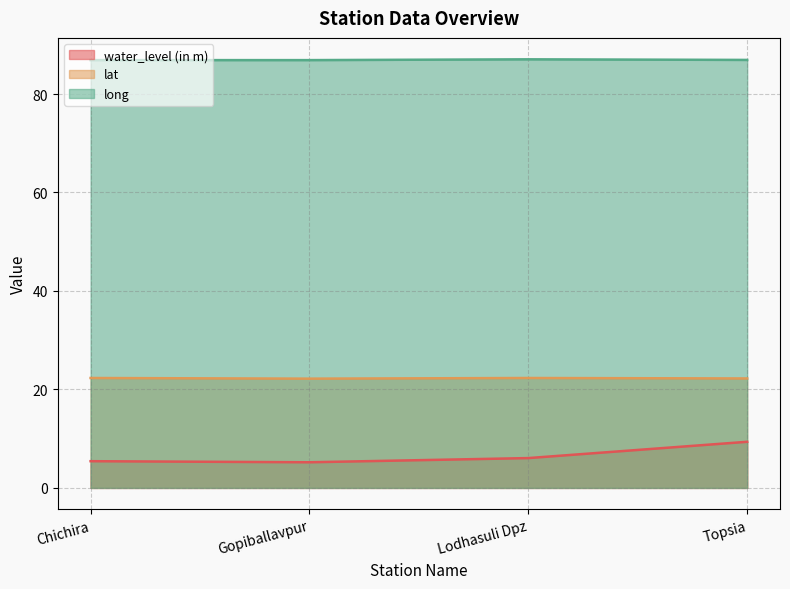

The water_level (in m) series shows 10.6 at Lodhasuli Dpz. True or false?

False